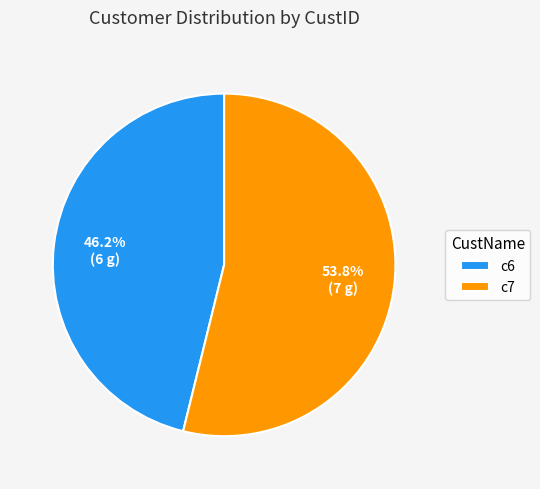

How many slices are in this pie chart?

2